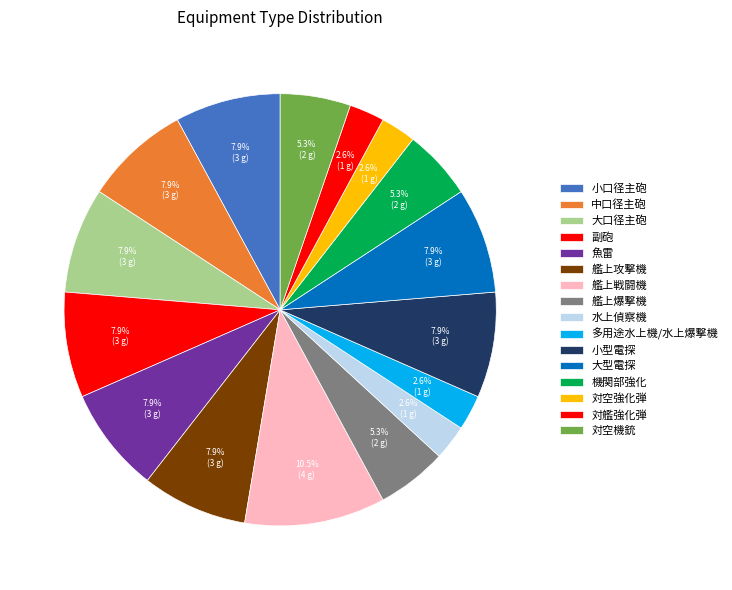

Is the sum of 艦上戦闘機 and 対空機銃 greater than half?

No